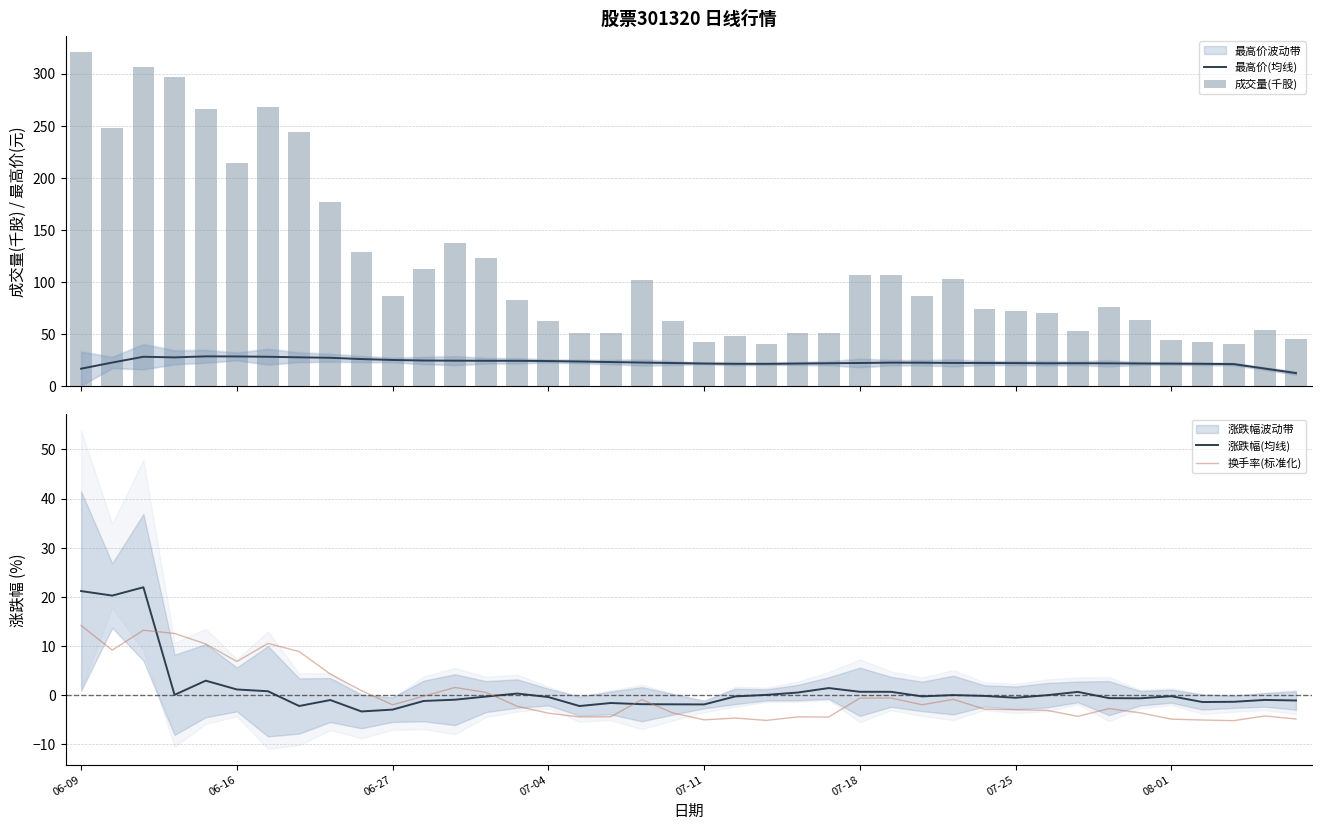

What is the minimum value for 最高价(均线)?

12.6